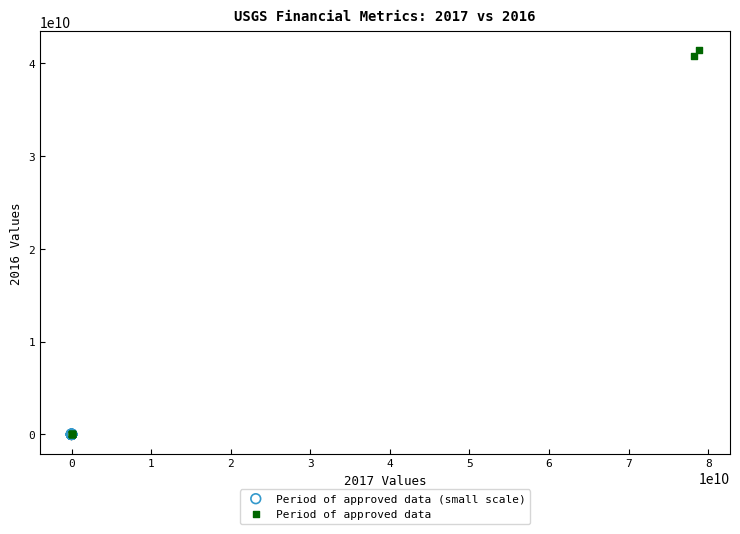

Which series has the largest Y range (max minus min)?

Period of approved data